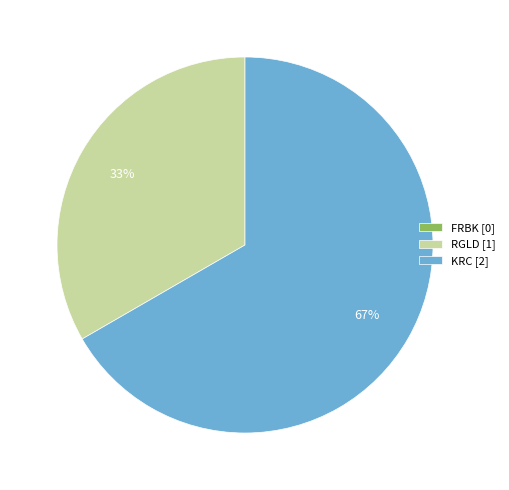

Which has a higher value, KRC [2] or RGLD [1]?

KRC [2]